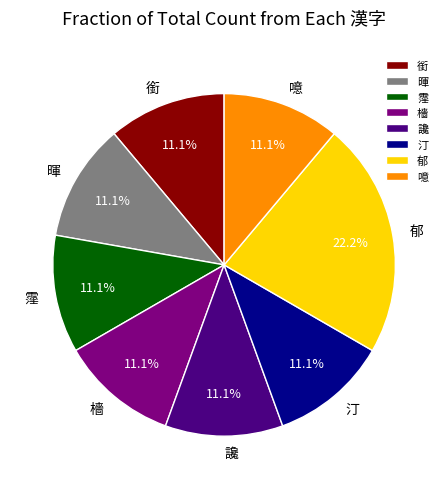

Count the number of slices in the pie.

8